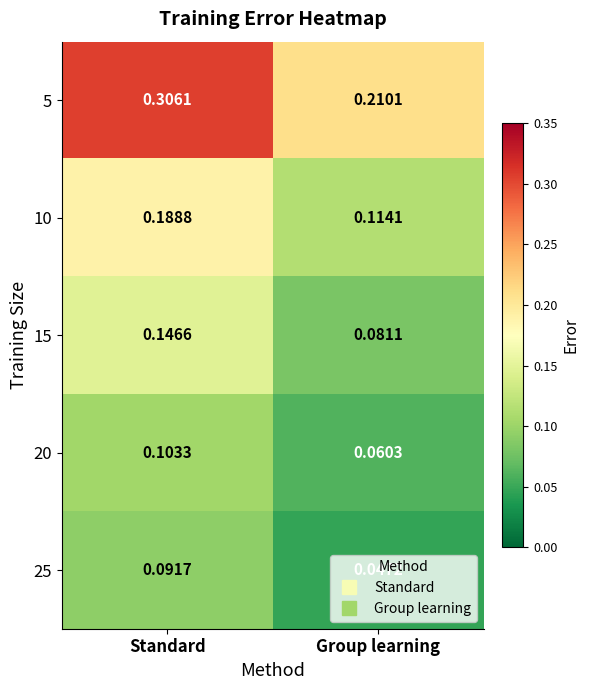

Between Standard and Group learning, which series saw the biggest shift?

5